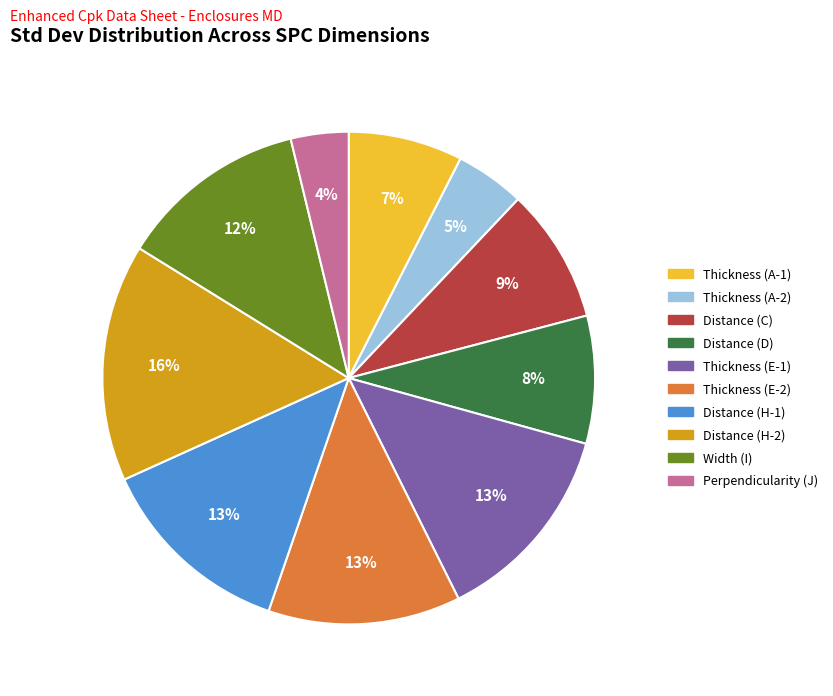

Is there any slice that represents more than half of the pie?

No